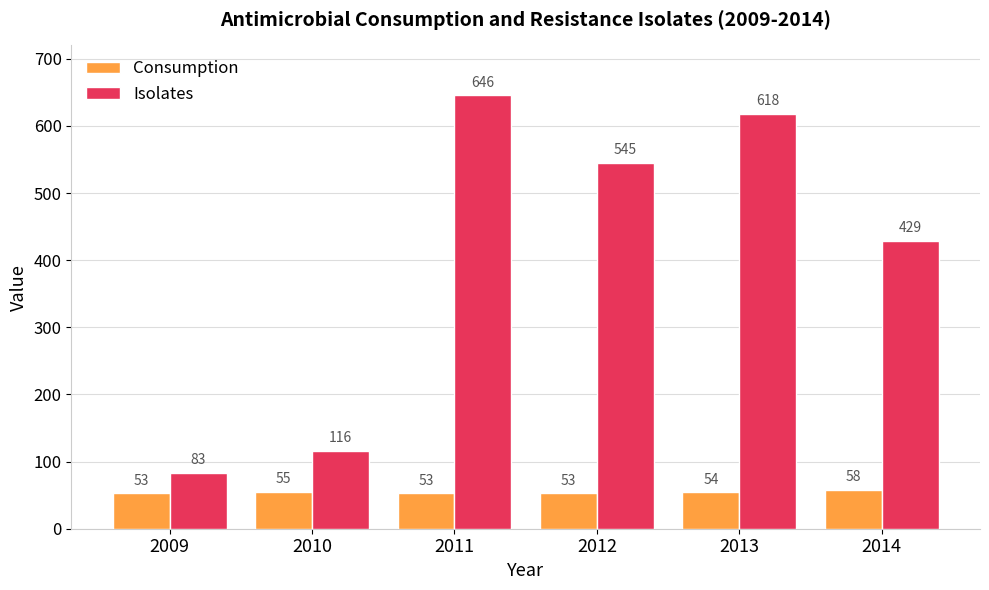

Rank the series by their average value, from lowest to highest.

Consumption, Isolates